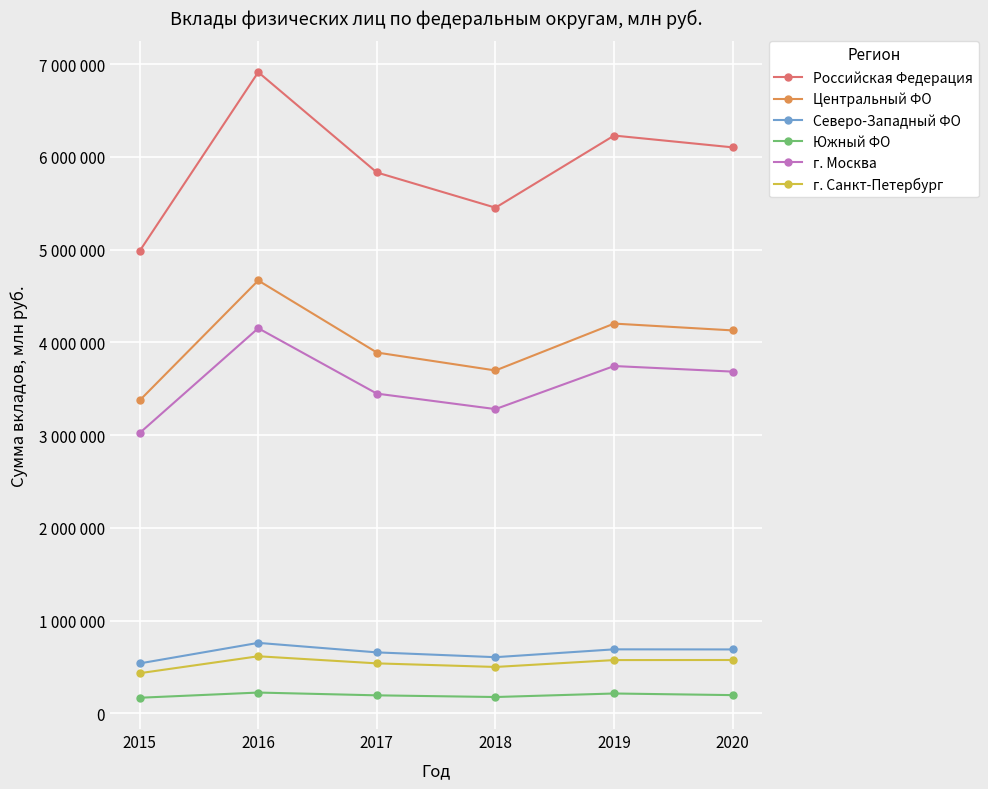

Is this an area chart (filled region under the line)?

No